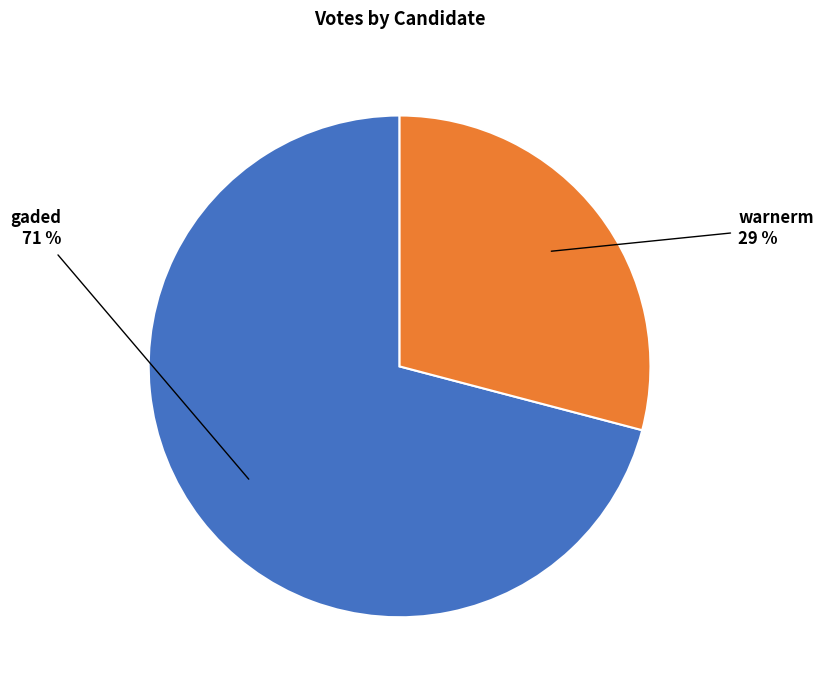

Rank the categories by value from lowest to highest.

warnerm, gaded